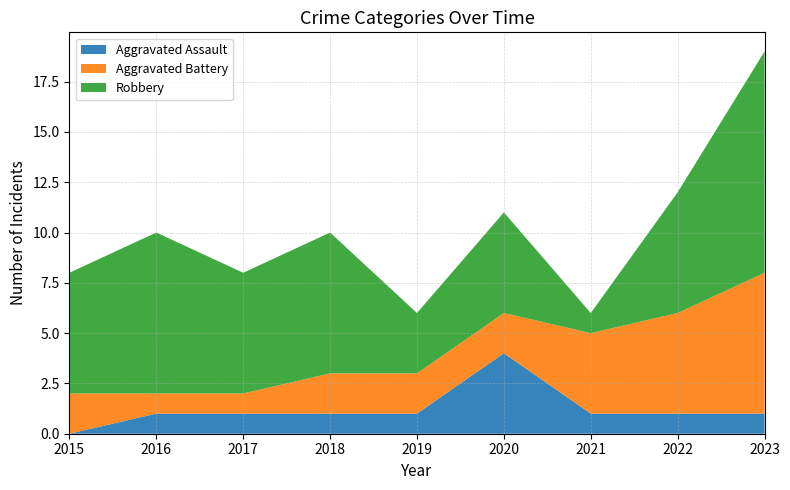

Reading left to right, what are all the values shown in this chart?

Aggravated Assault: 0	1	1	1	1	4	1	1	1
Aggravated Battery: 2	1	1	2	2	2	4	5	7
Robbery: 6	8	6	7	3	5	1	6	11
Total: 8	10	8	10	6	11	6	12	19